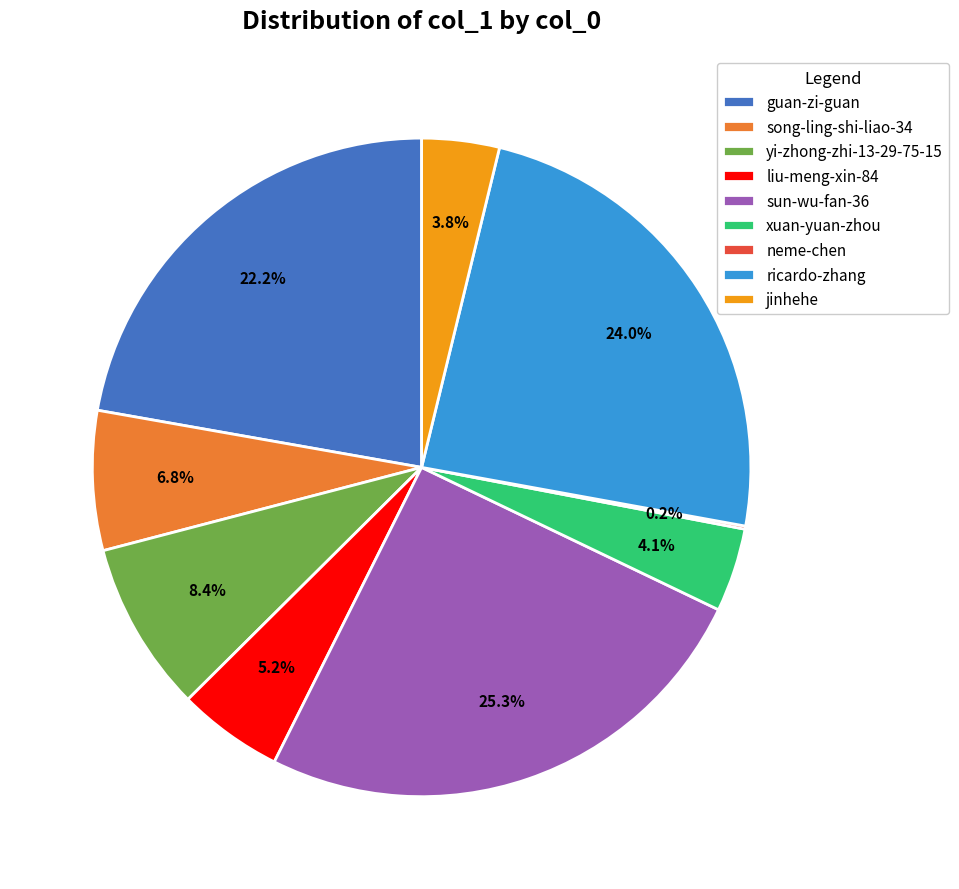

Which has a higher value, sun-wu-fan-36 or song-ling-shi-liao-34?

sun-wu-fan-36